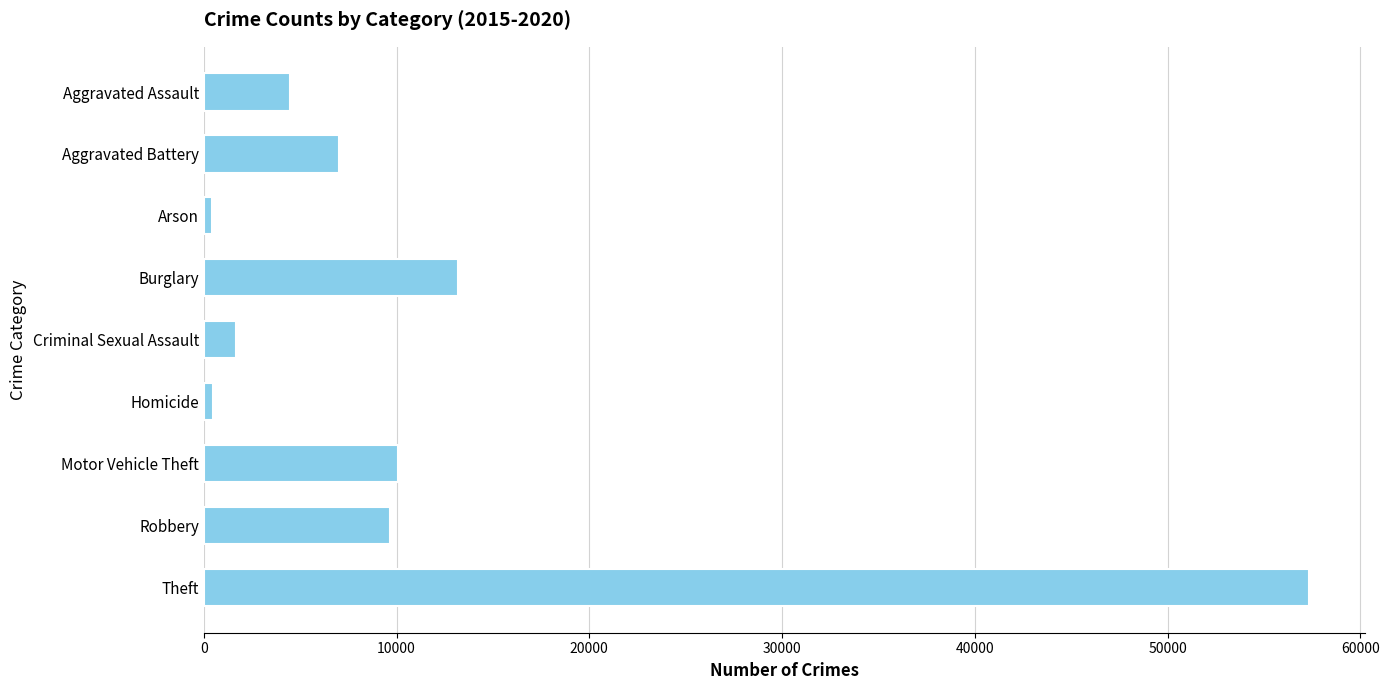

Which has a higher value, Arson or Aggravated Battery?

Aggravated Battery